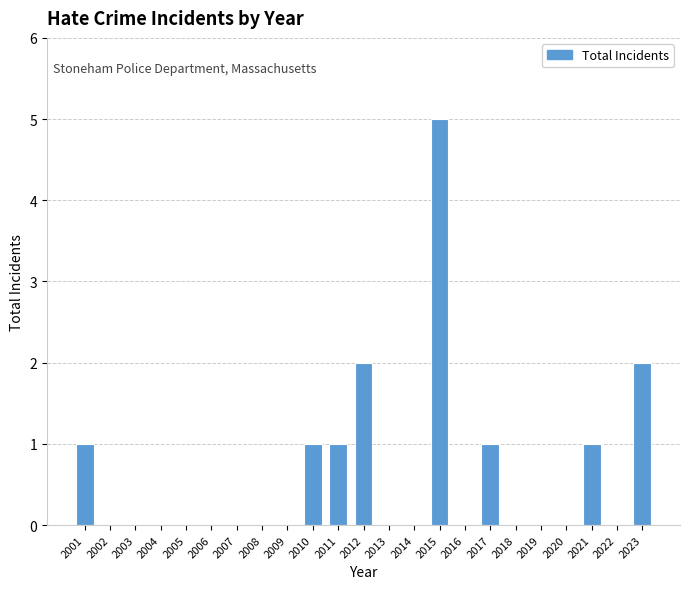

Reading left to right, extract all data points from this chart.

2001=1	2002=0	2003=0	2004=0	2005=0	2006=0	2007=0	2008=0	2009=0	2010=1	2011=1	2012=2	2013=0	2014=0	2015=5	2016=0	2017=1	2018=0	2019=0	2020=0	2021=1	2022=0	2023=2